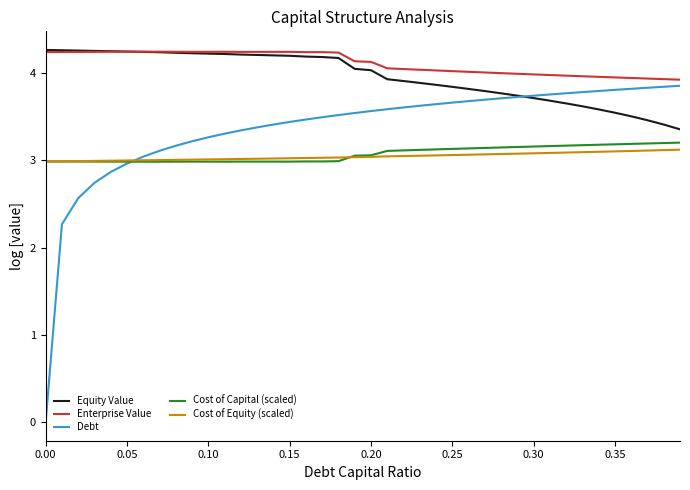

Does the chart display data point markers on the line(s)?

No